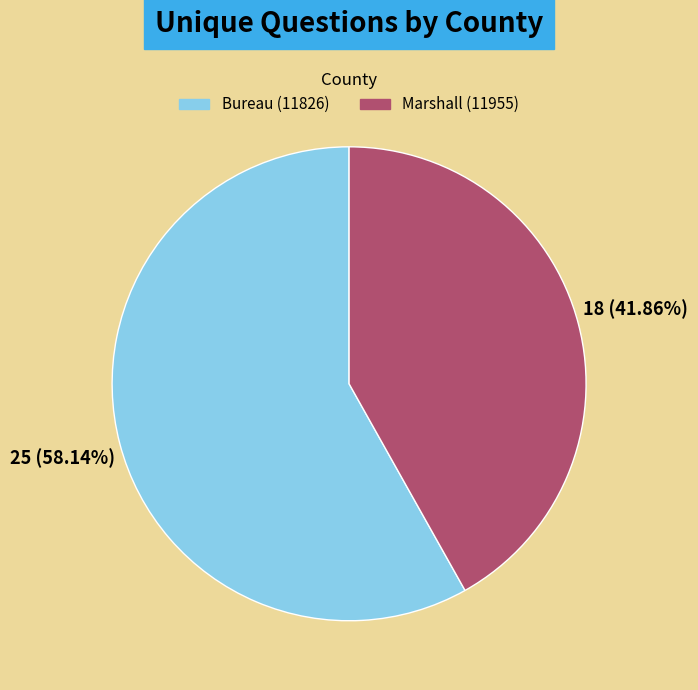

What is the smallest slice in the pie chart?

Marshall (11955)